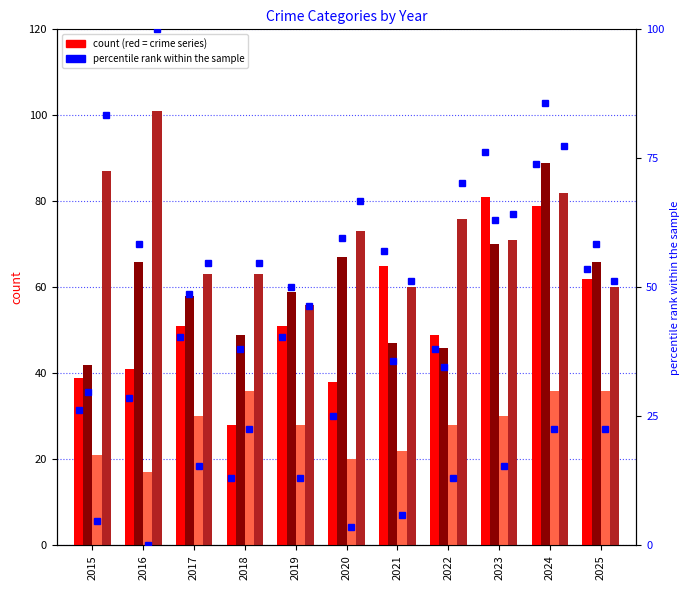

True or false: Aggravated Battery has a value of 51.7 at 2022.

False